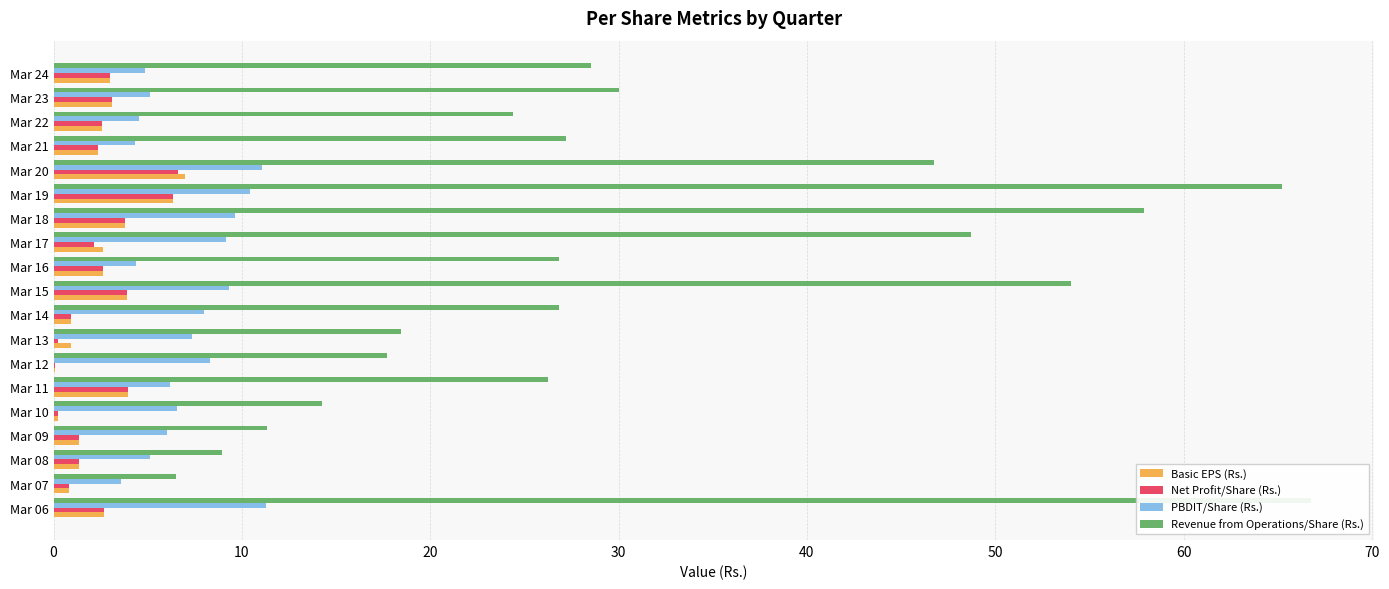

At how many categories does at least one series exceed 13?

16